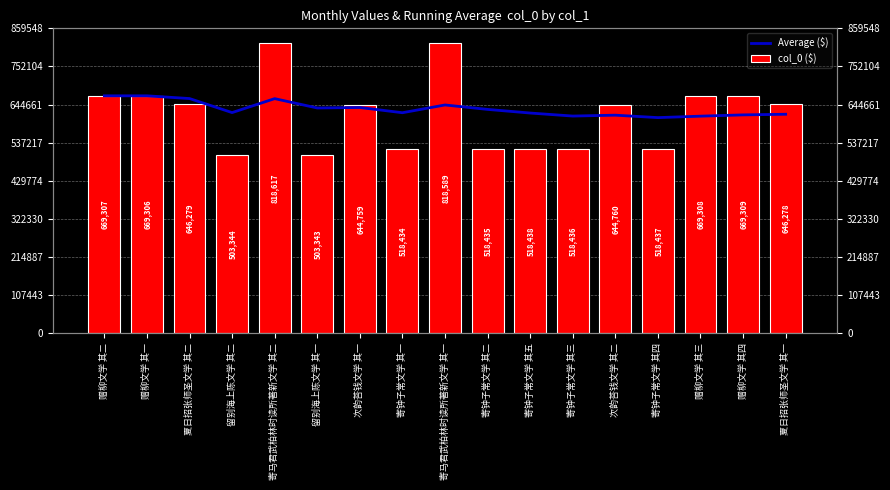

Rank the series by their maximum value, from lowest to highest.

Average ($), col_0 ($)